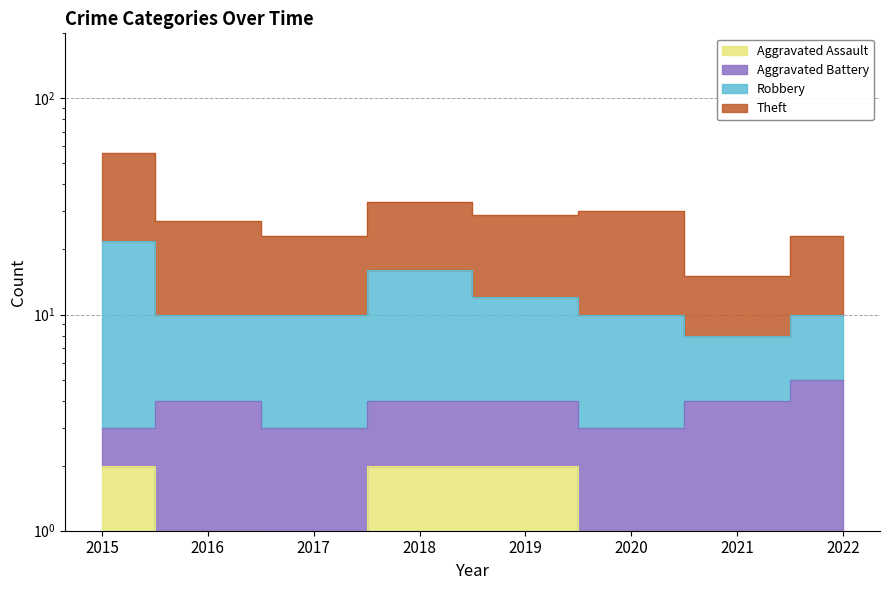

At which category does Robbery reach its first local peak?

2018